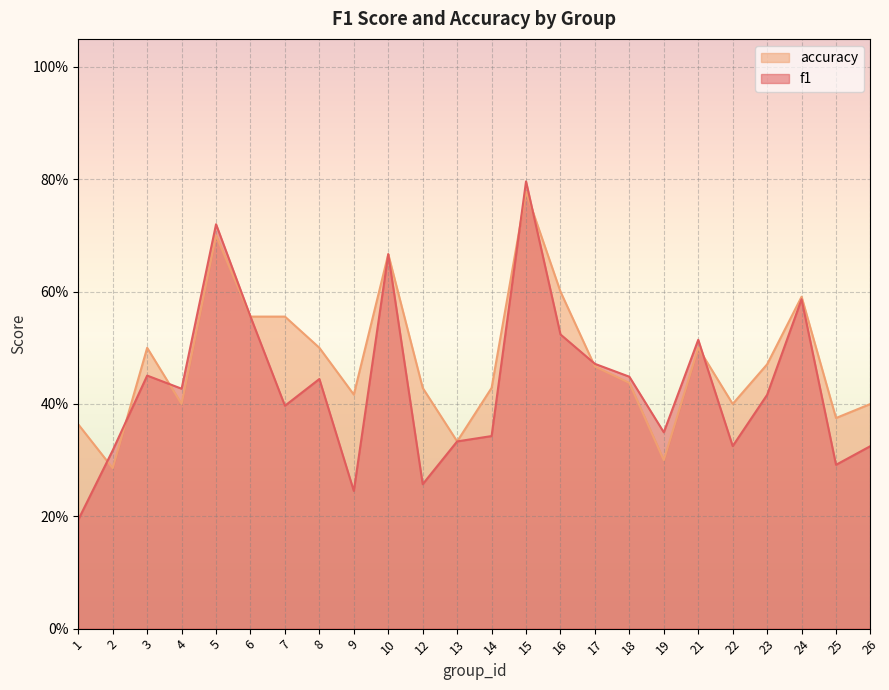

In f1, how many points are lower than both neighbors (excluding endpoints)?

7